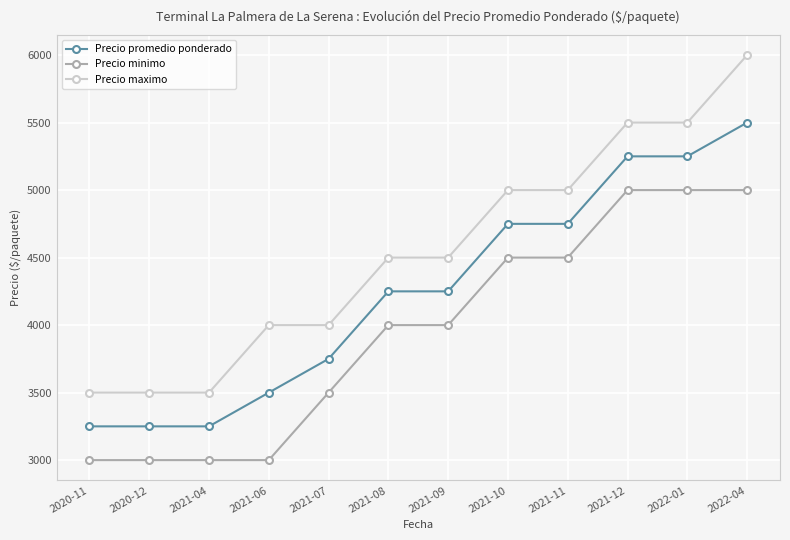

What is the value of the Precio maximo point at the 12th from the left?

6000